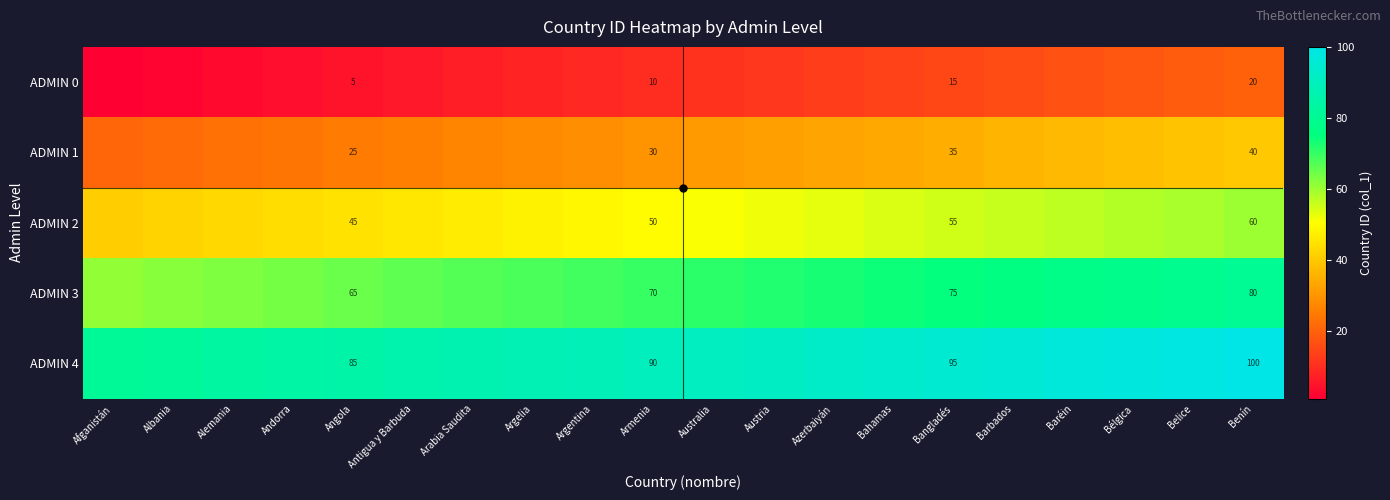

How many distinct data groups are displayed?

5